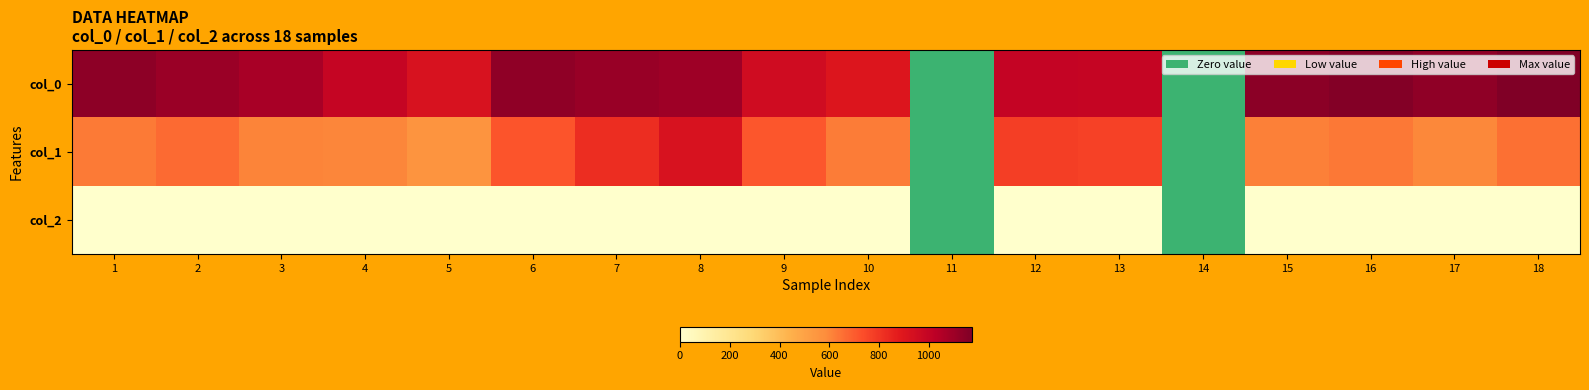

What is the difference between the maximum and minimum values in the col_2 series?

2.0